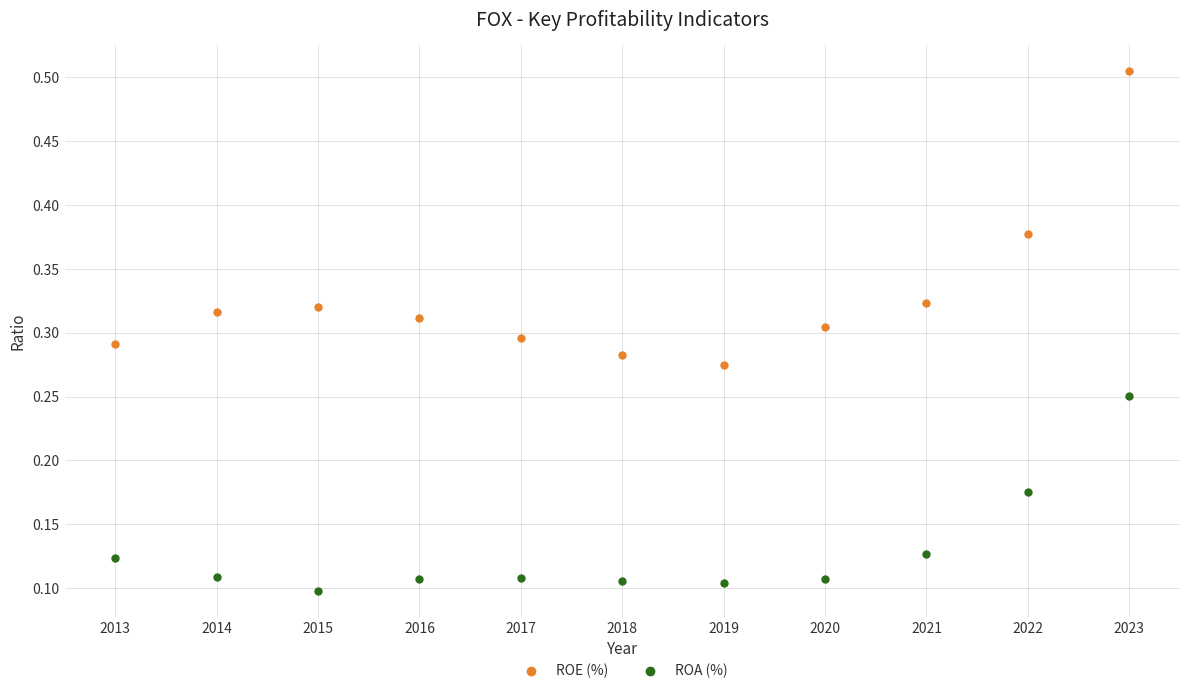

The ROA (%) series shows 0.1 at 2015. True or false?

True